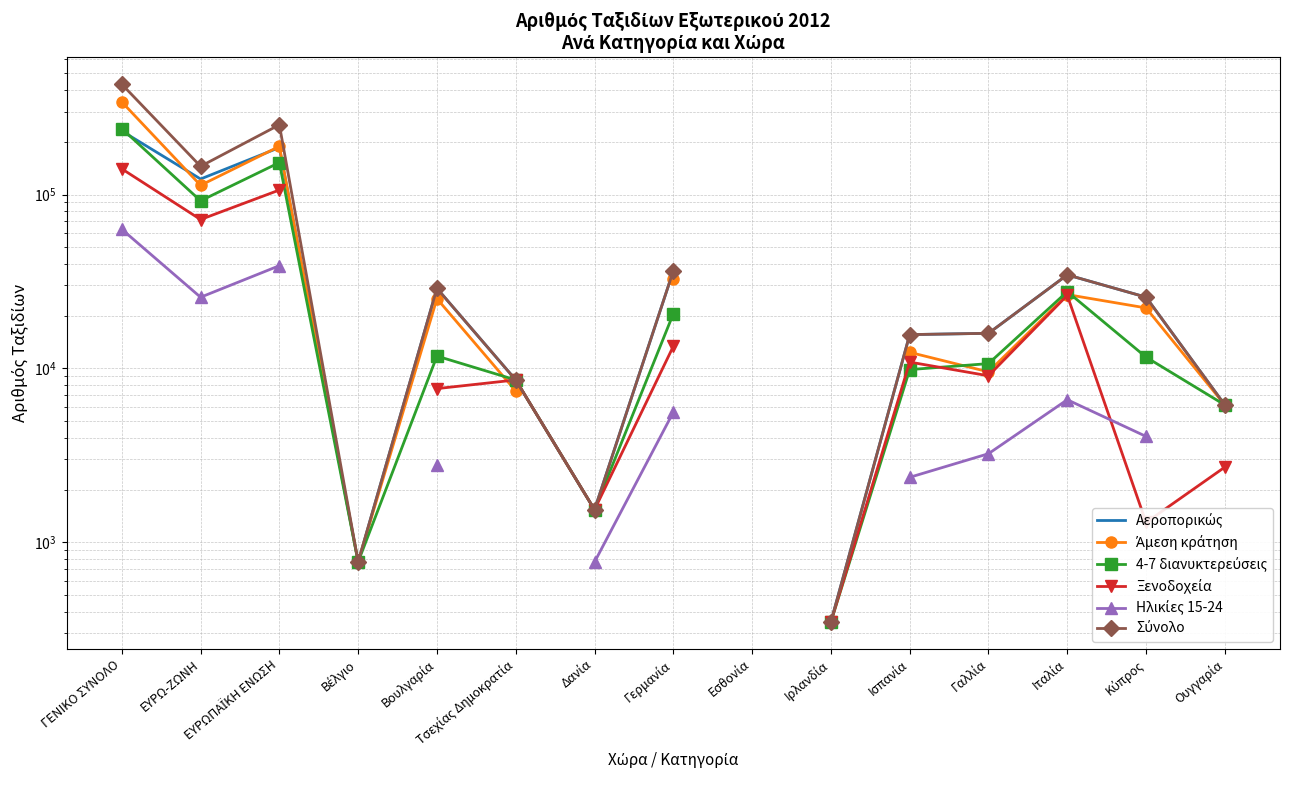

What is the label of the 6th point from the right?

Ιρλανδία